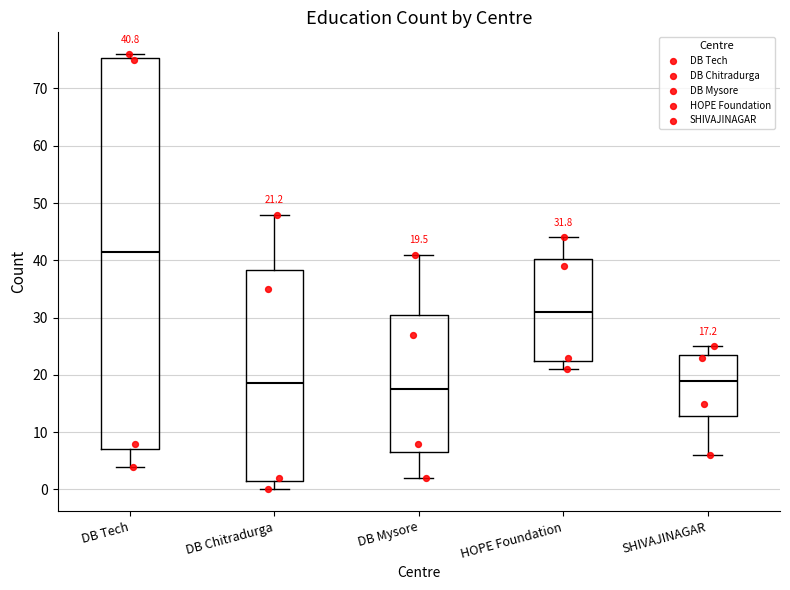

Which box's median line is the highest?

DB Tech